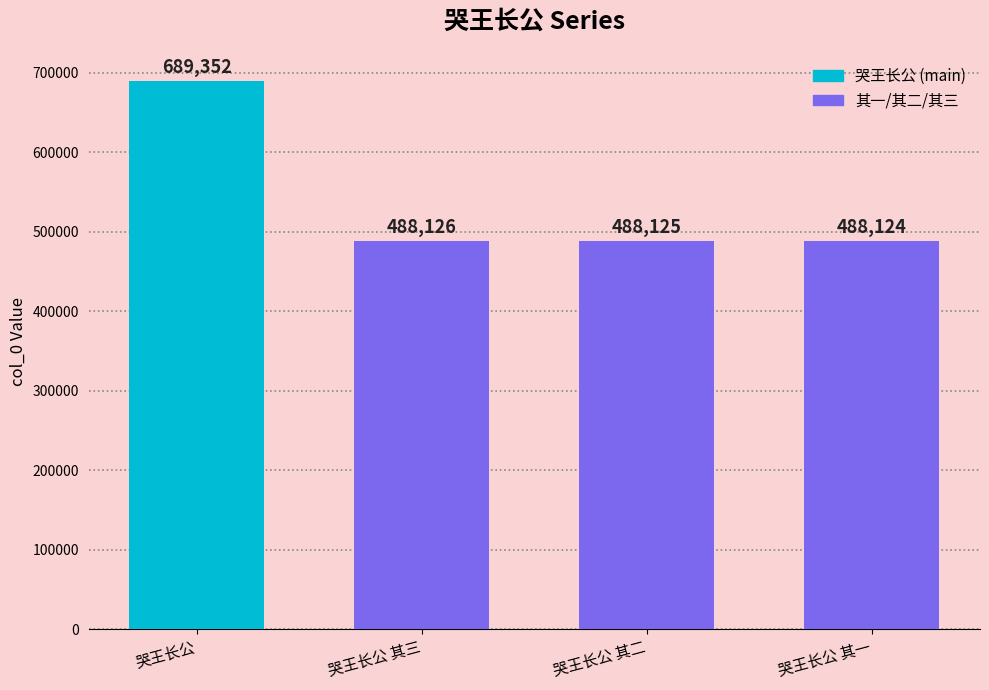

Reading left to right, what are all the values shown in this chart?

哭王长公=689352	哭王长公 其三=488126	哭王长公 其二=488125	哭王长公 其一=488124